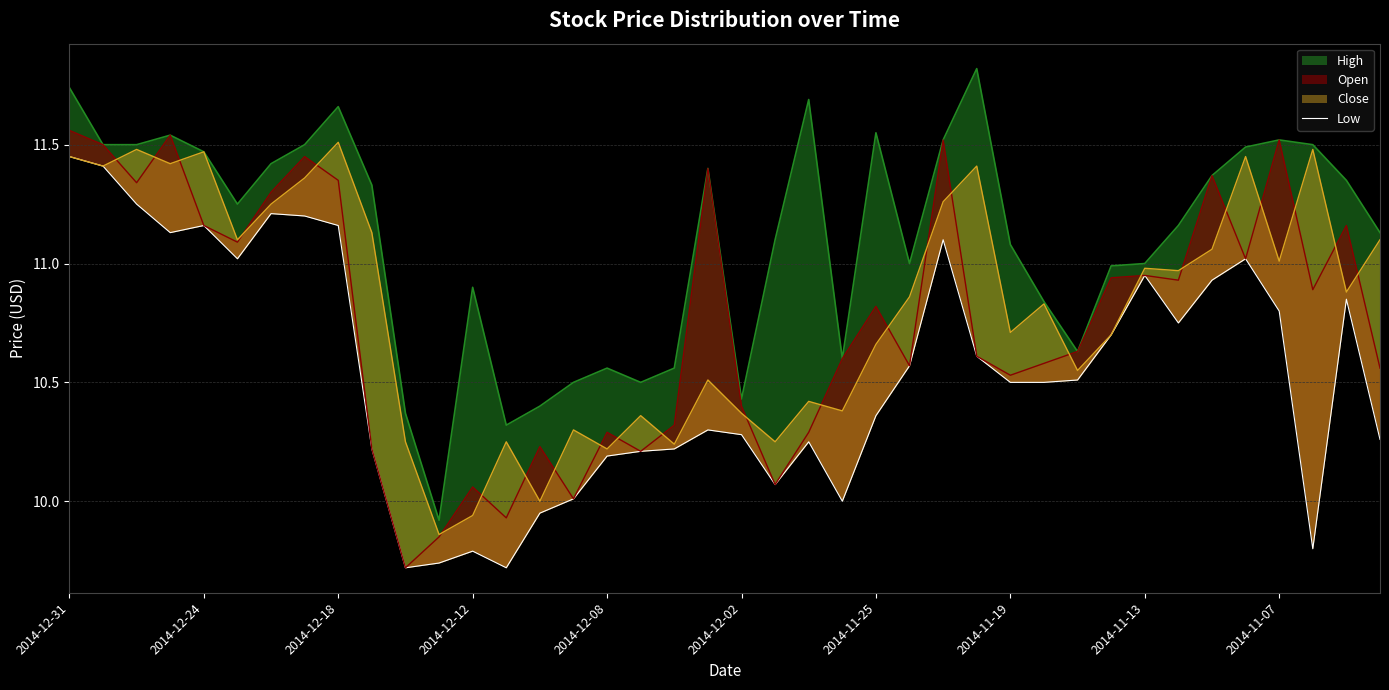

What position from the right is 39?

1